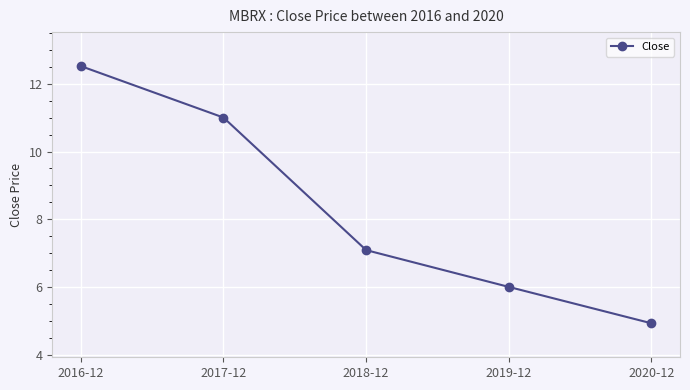

Reading left to right, list all the values displayed in this chart.

12.5	11.0	7.1	6.0	4.9